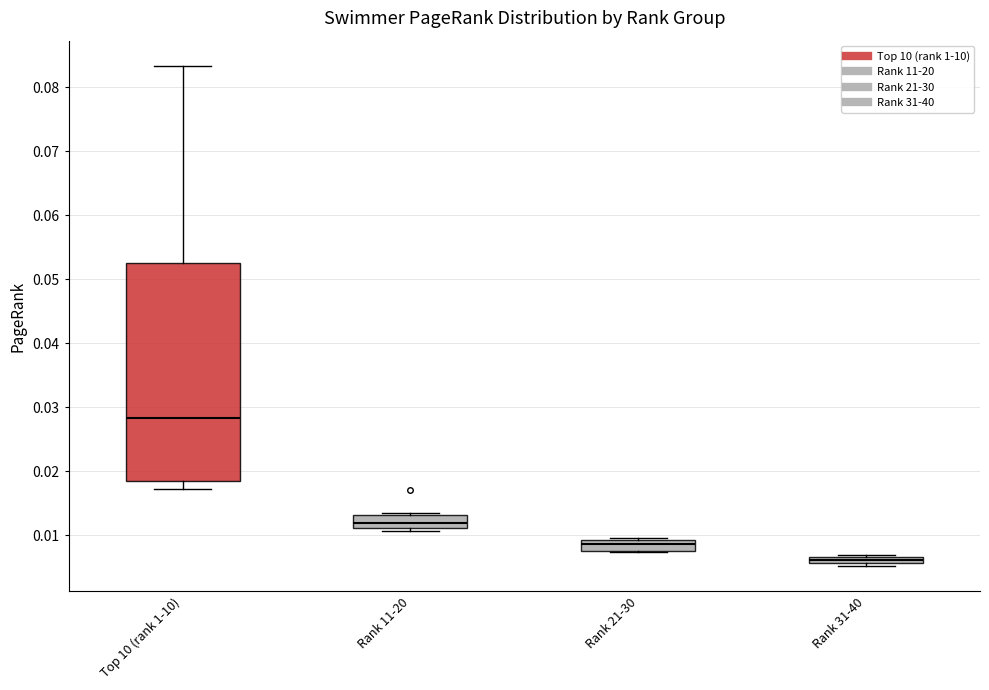

Which box is the tallest, from its lower edge to its upper edge?

Top 10 (rank 1-10)